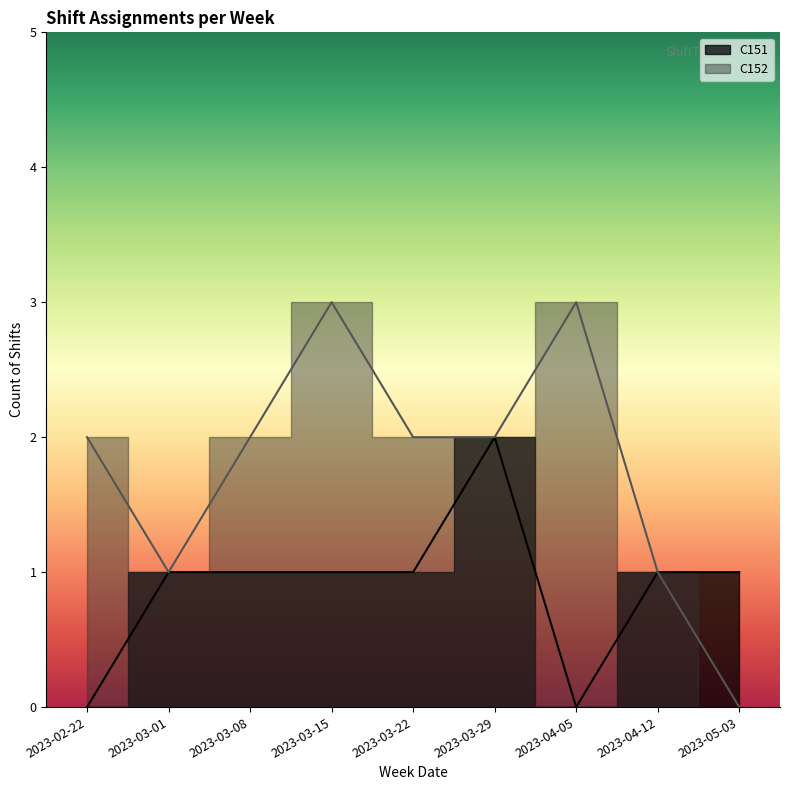

How many interior local peaks does the C151 series have?

1